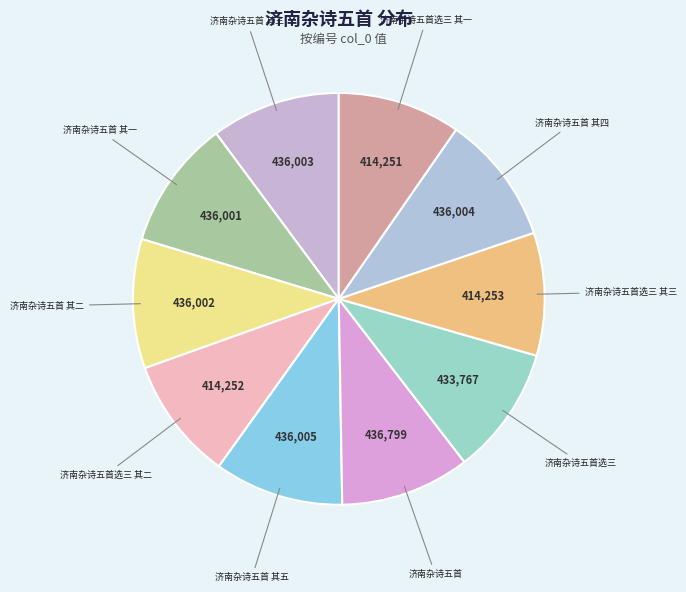

Count the number of slices in the pie.

10